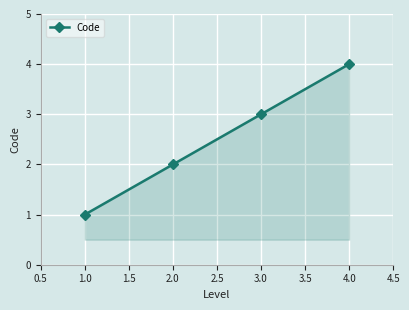

Which label corresponds to the largest value in the chart?

4.0